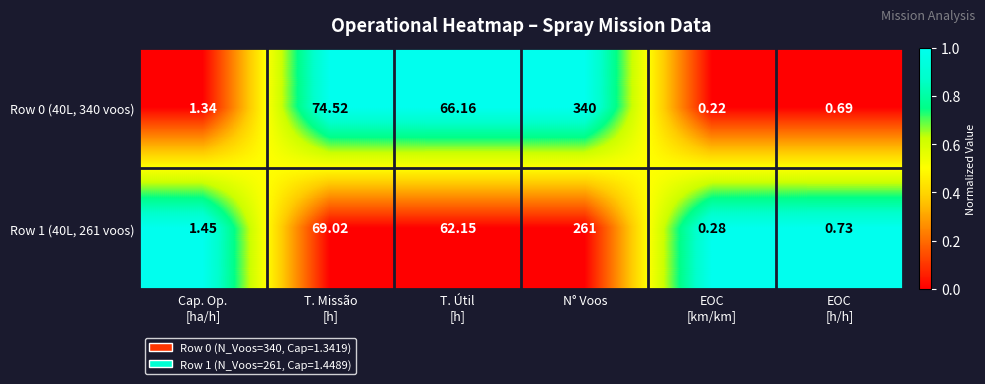

Which category has the highest value in the Row 1 (40L, 261 voos) series?

N° Voos